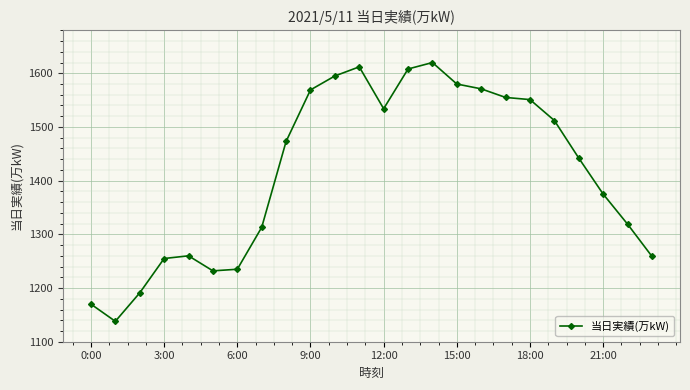

What is the value of the 6th point from the left?

1232